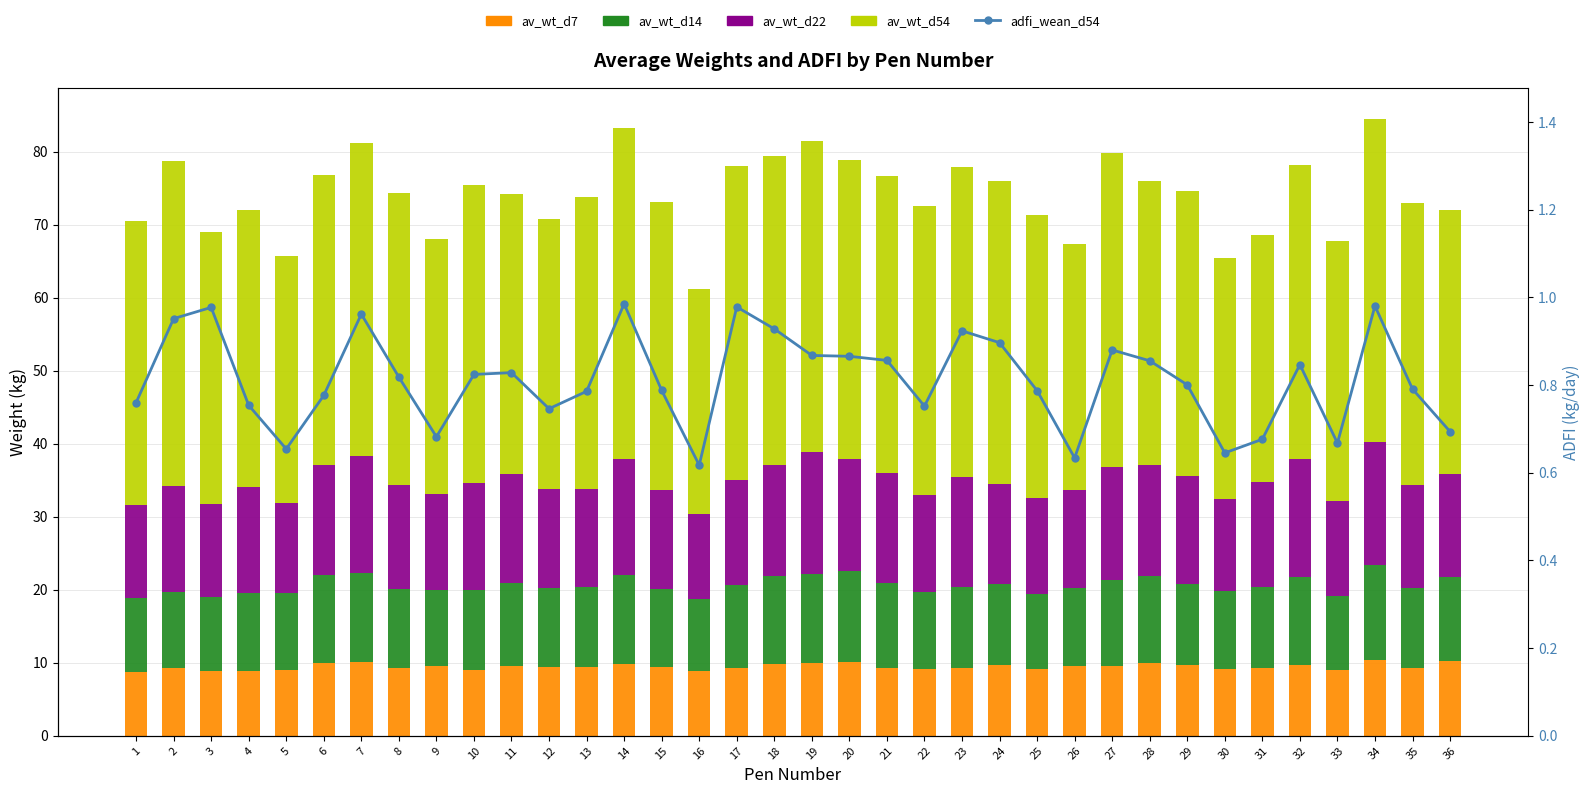

What is the total value across all series at 29?

75.3